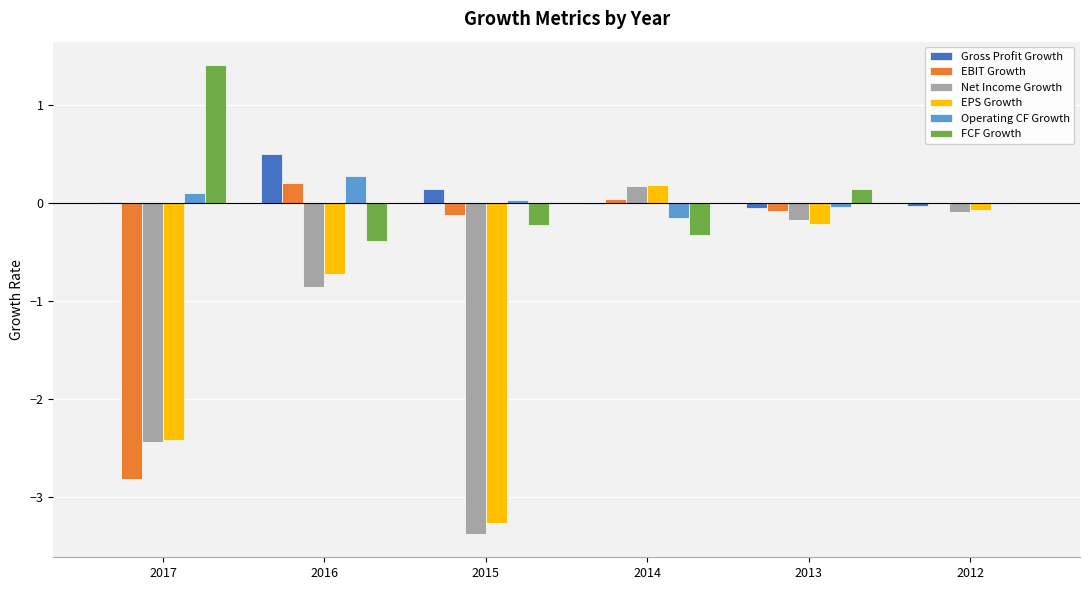

Which series has the widest spread of values?

Net Income Growth